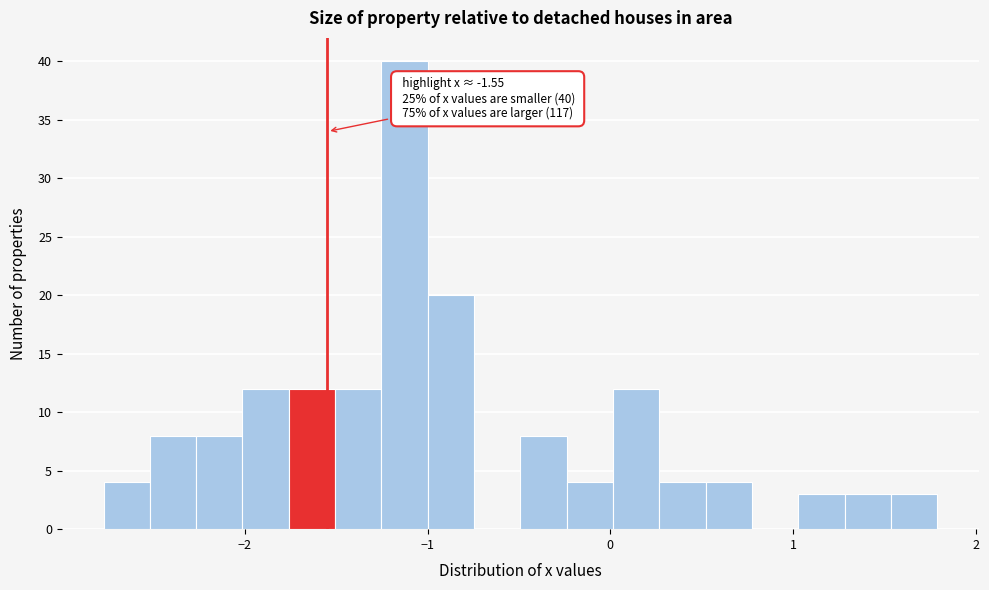

Read against the x-axis, roughly where is the centre of the tallest bar?

-1.1